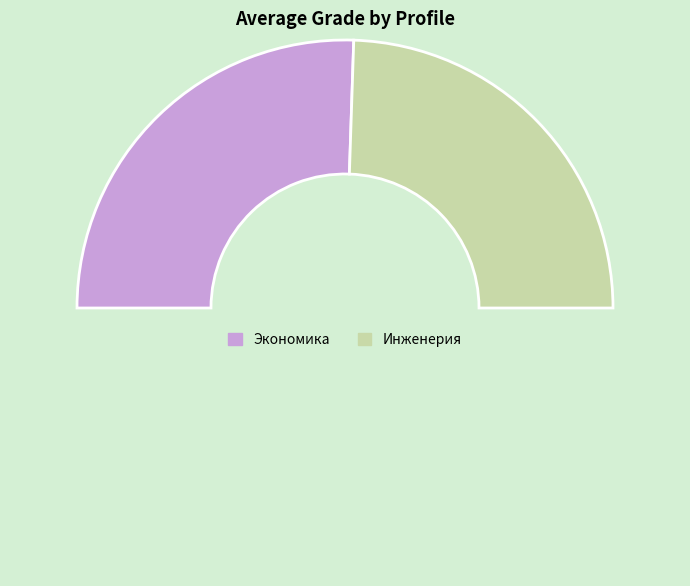

Count the number of slices in the pie.

3